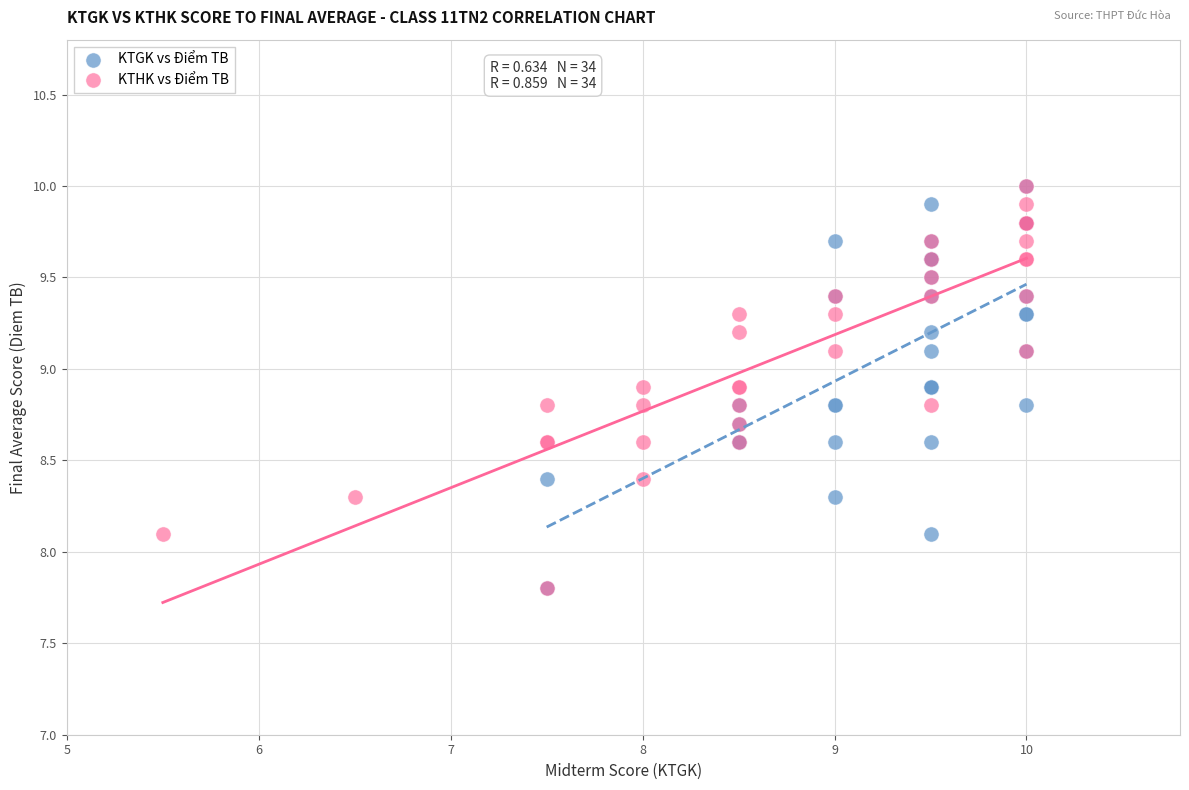

What are all the series names shown in the legend?

KTGK vs Điểm TB, KTHK vs Điểm TB